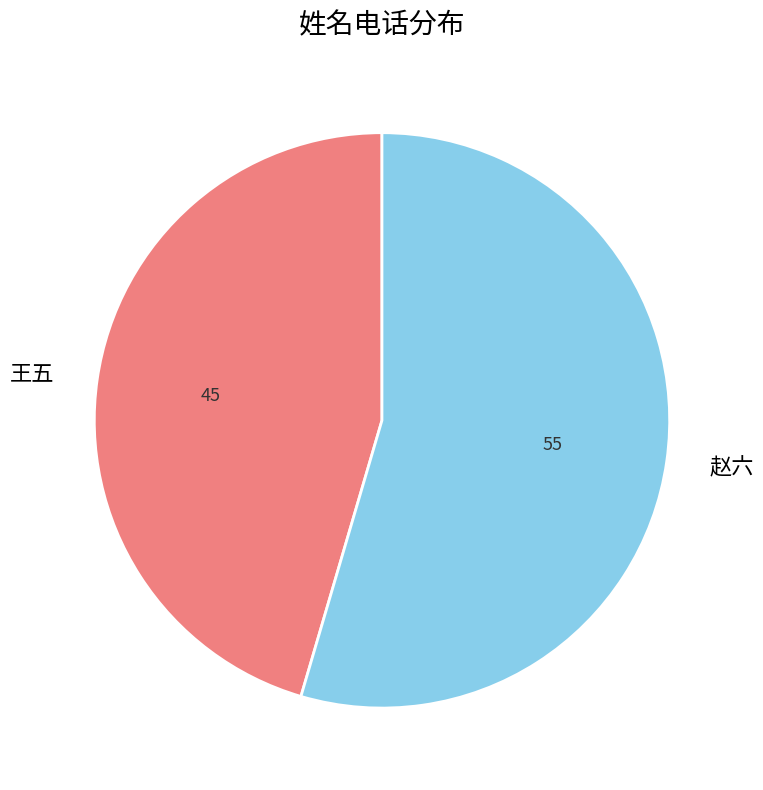

Which slice is the smallest?

王五